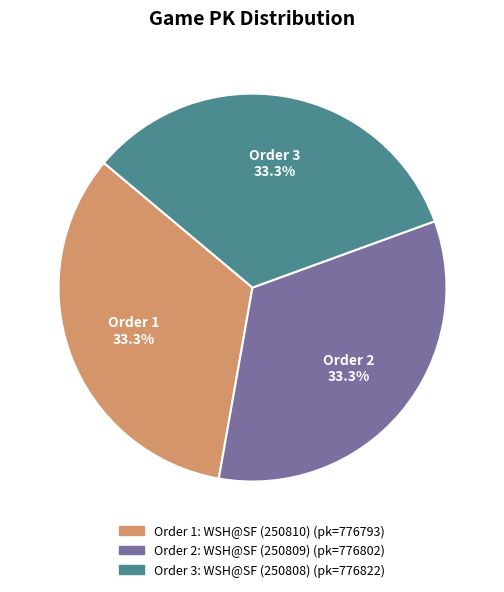

Approximately how many times larger is the value at Order 3 compared to Order 1?

1.0